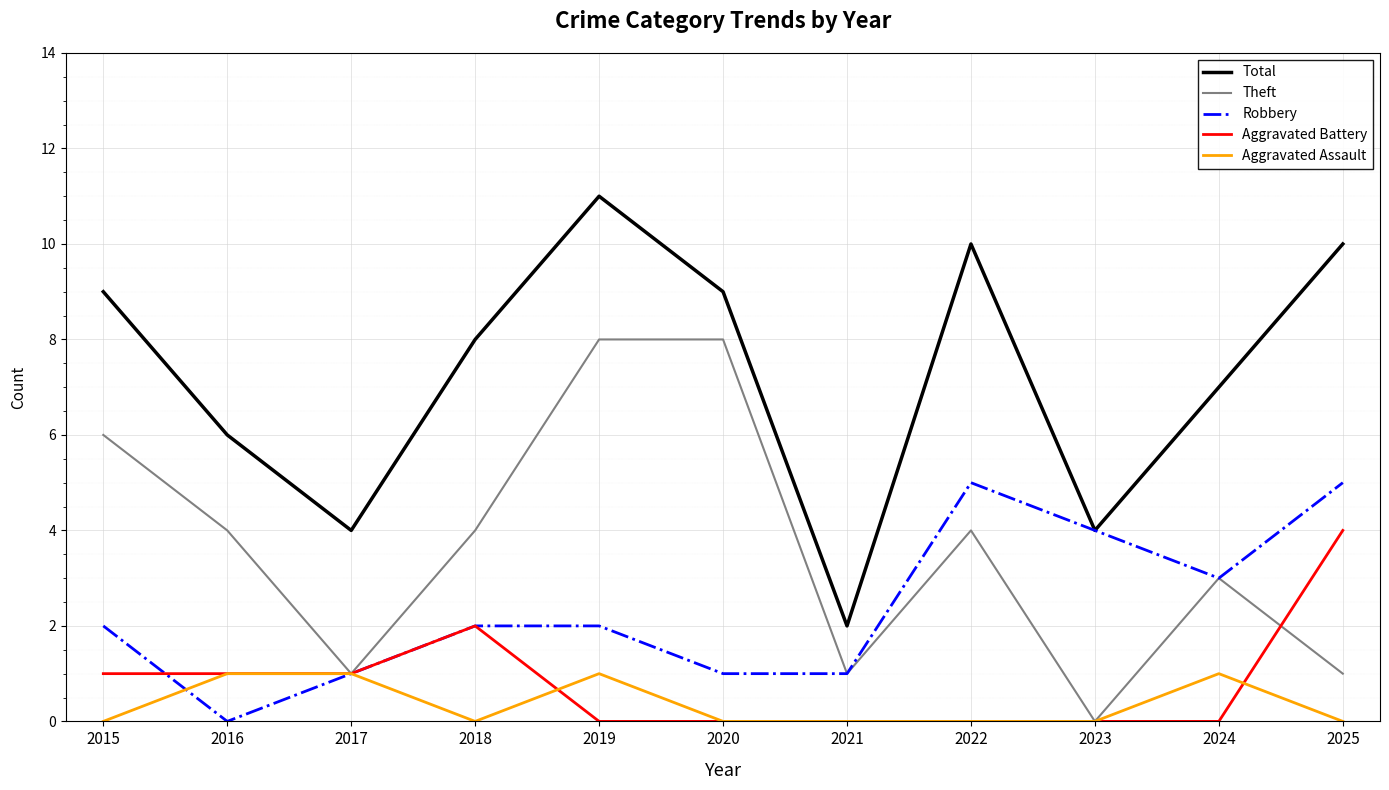

What is the sum of all Aggravated Assault values?

4